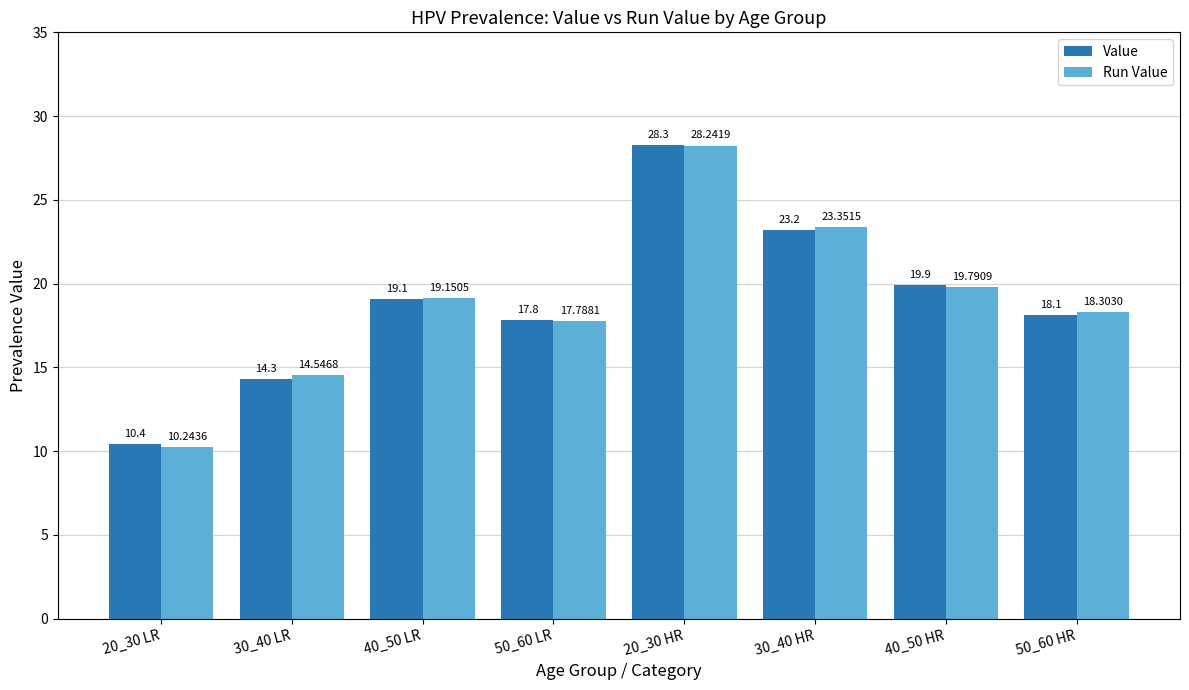

What position from the left is 50_60 HR?

8